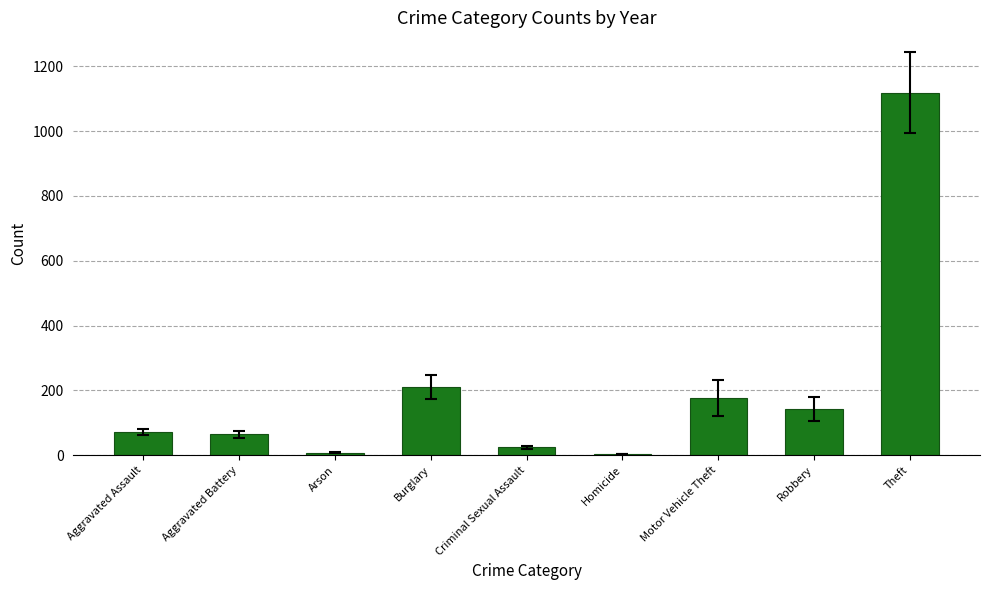

What is the difference between the second highest and second lowest values?

203.2